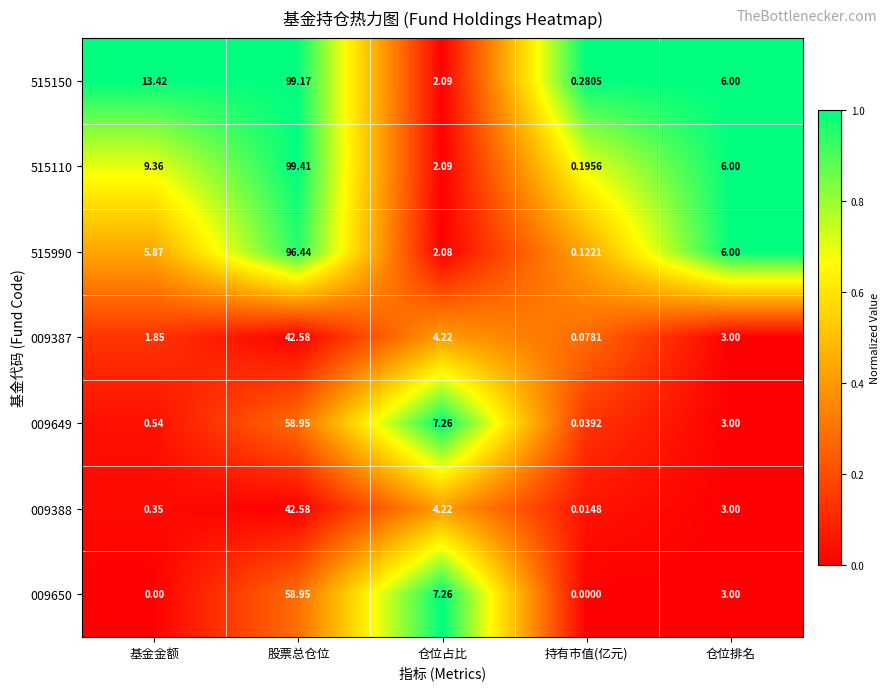

Where does the 009649 series first go above 3?

股票总仓位